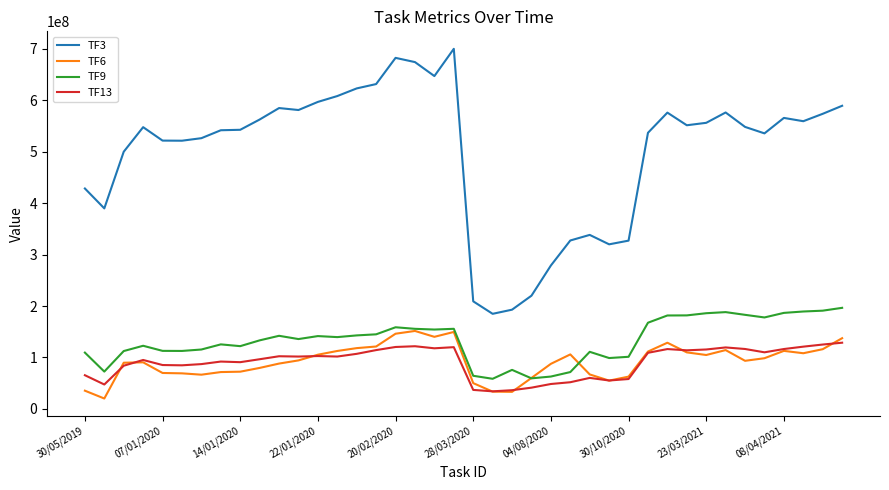

Which series has the largest total across all categories?

TF3